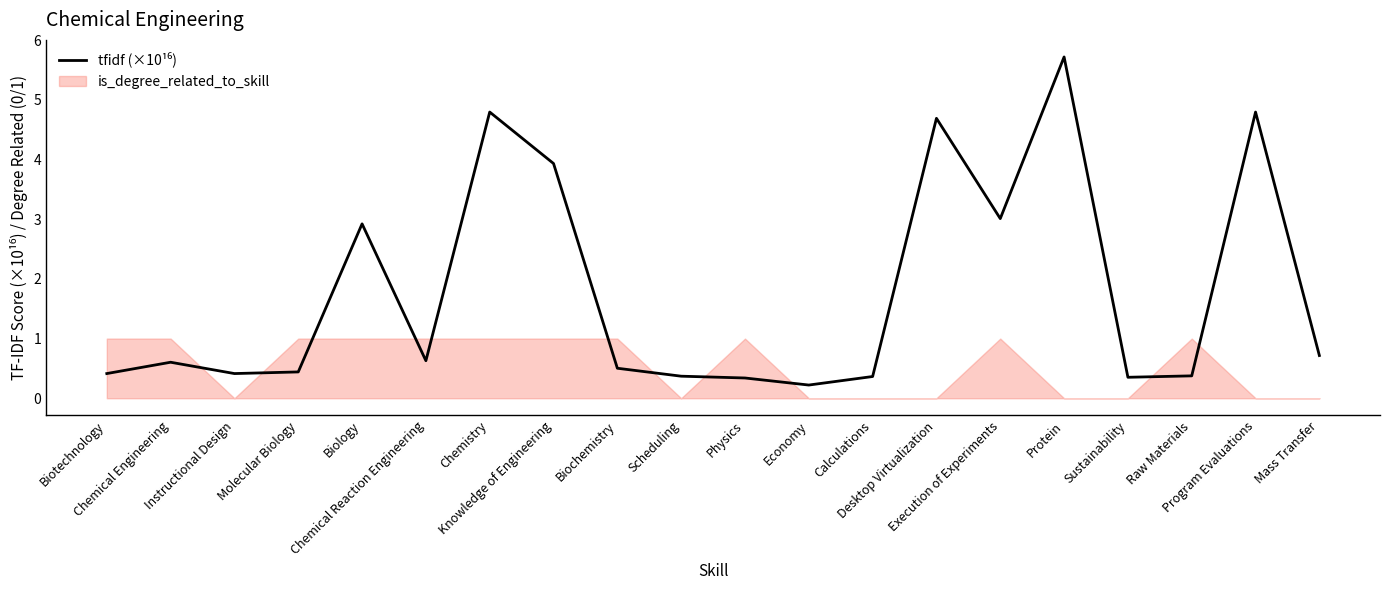

What is the maximum value shown in the chart?

5.7